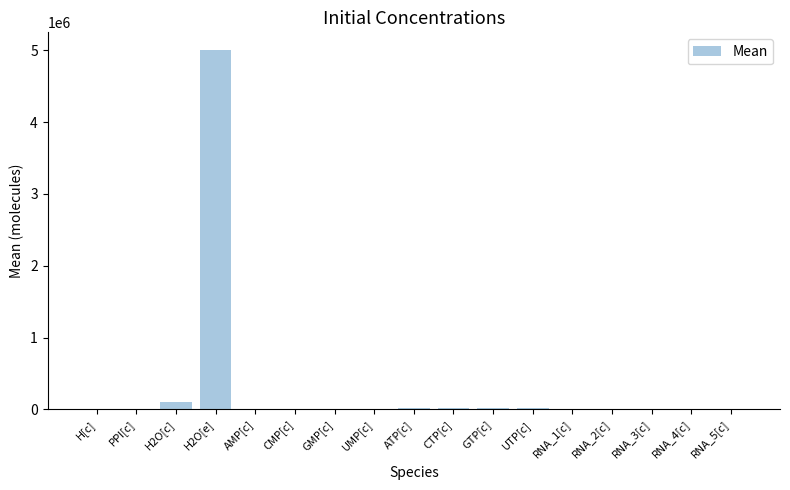

Are the bars horizontal?

No